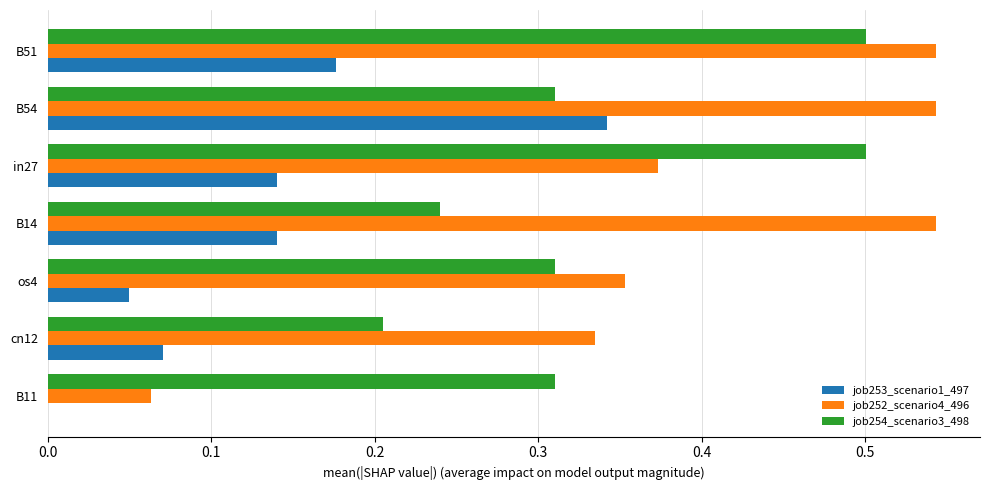

Is it true that job254_scenario3_498 equals 0.1 at B11?

False